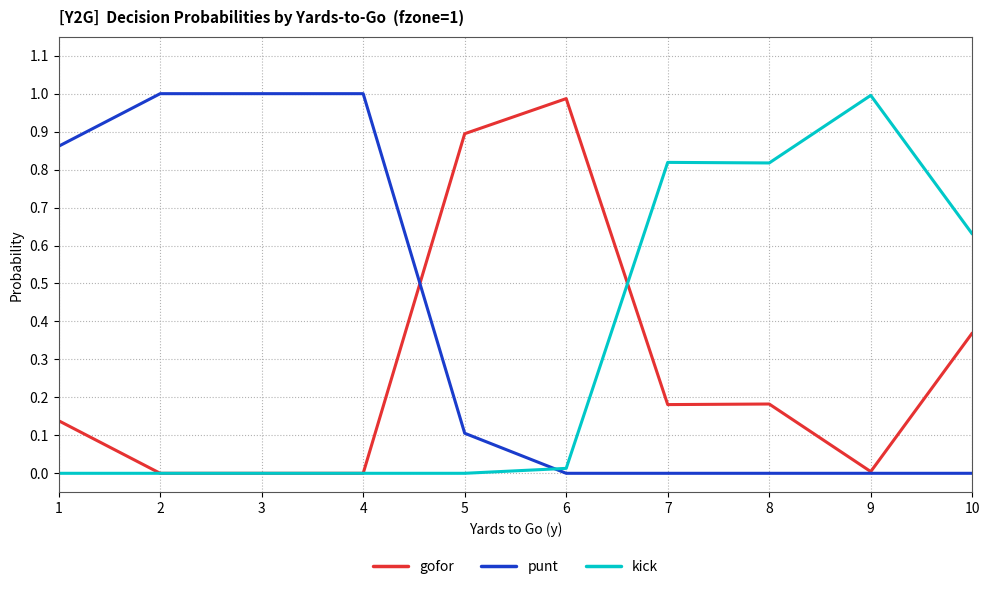

Count the number of data series in this chart.

3